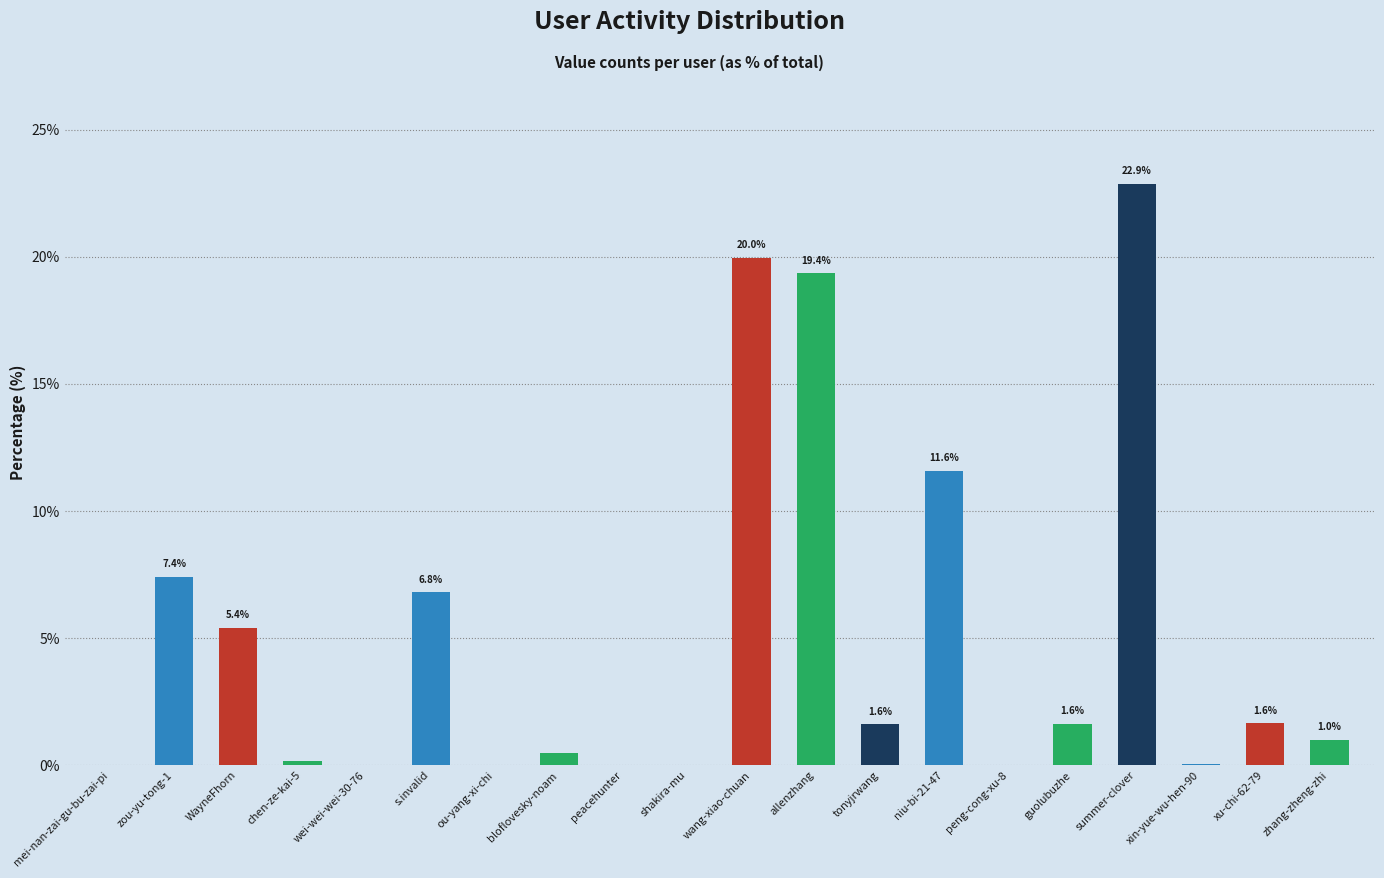

Where does the data first go above 1?

zou-yu-tong-1